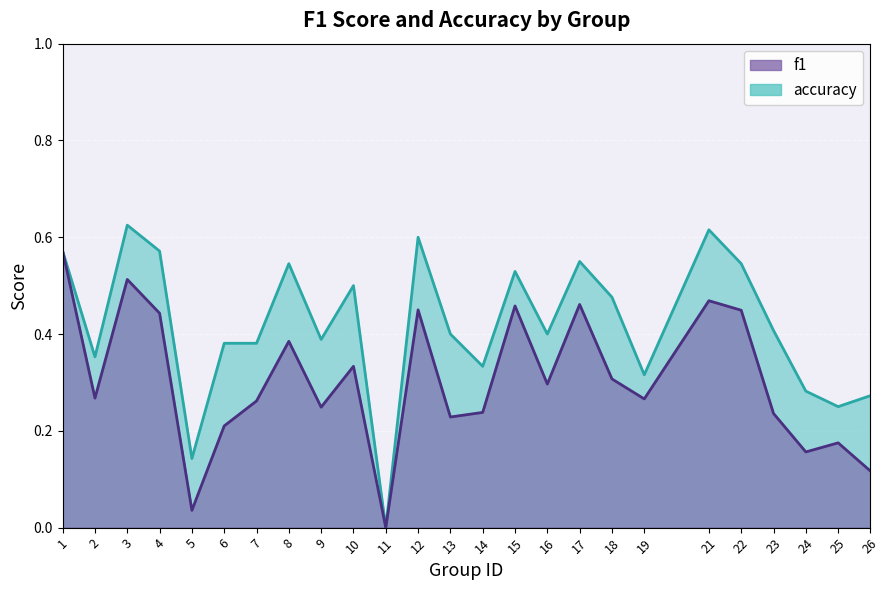

Reading left to right, list all the values displayed in this chart.

f1: 1=0.6	2=0.3	3=0.5	4=0.4	5=0.0	6=0.2	7=0.3	8=0.4	9=0.2	10=0.3	11=0.0	12=0.5	13=0.2	14=0.2	15=0.5	16=0.3	17=0.5	18=0.3	19=0.3	21=0.5	22=0.4	23=0.2	24=0.2	25=0.2	26=0.1
accuracy: 1=0.6	2=0.4	3=0.6	4=0.6	5=0.1	6=0.4	7=0.4	8=0.5	9=0.4	10=0.5	11=0.0	12=0.6	13=0.4	14=0.3	15=0.5	16=0.4	17=0.6	18=0.5	19=0.3	21=0.6	22=0.5	23=0.4	24=0.3	25=0.2	26=0.3